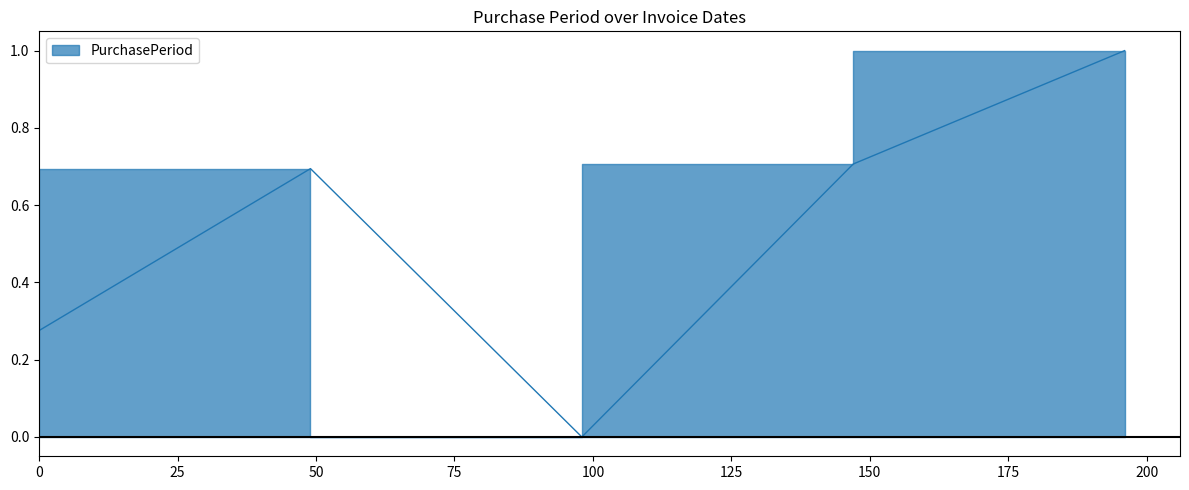

What is the label of the 4th point from the left?

2016-11-29